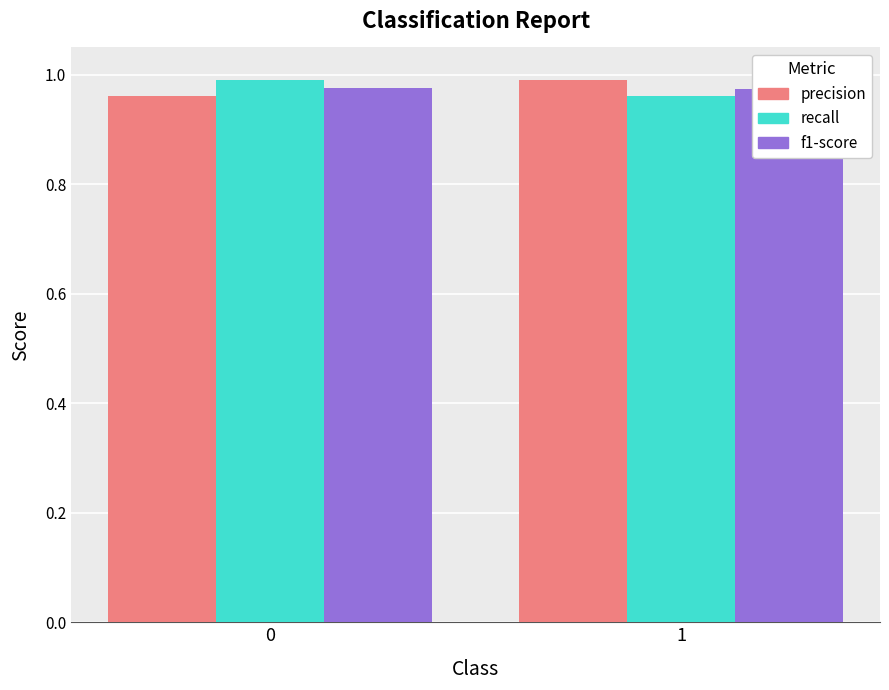

Reading left to right, extract all data points from this chart.

precision: 0=1.0	1=1.0
recall: 0=1.0	1=1.0
f1-score: 0=1.0	1=1.0